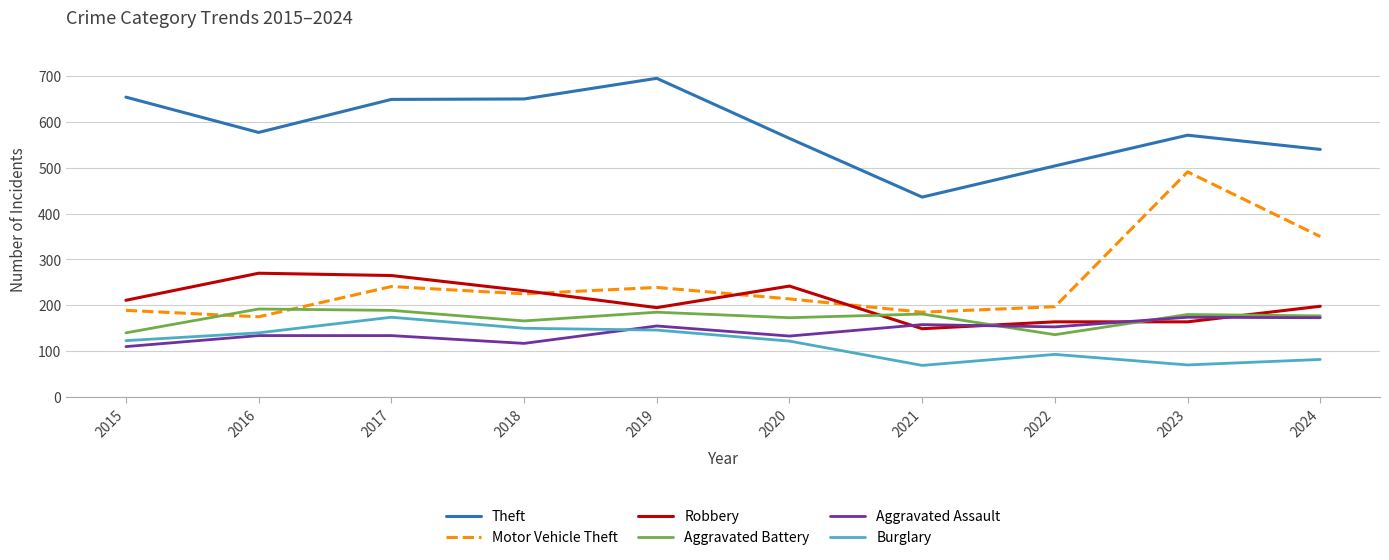

Is the value of Robbery at 2017 greater than the value of Aggravated Battery at 2023?

Yes